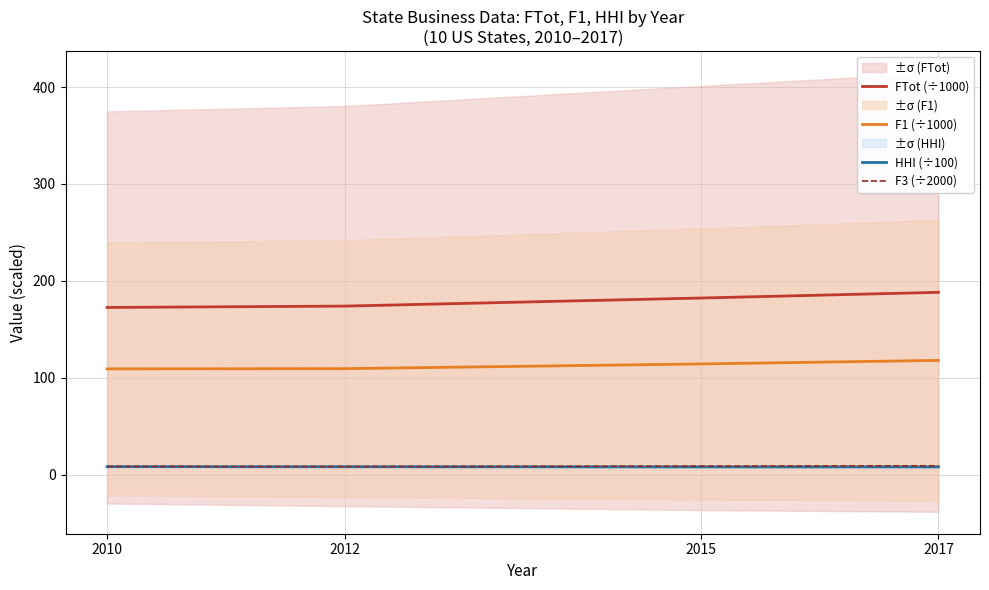

True or false: F3 (÷2000) and HHI (÷100) intersect in this chart.

False